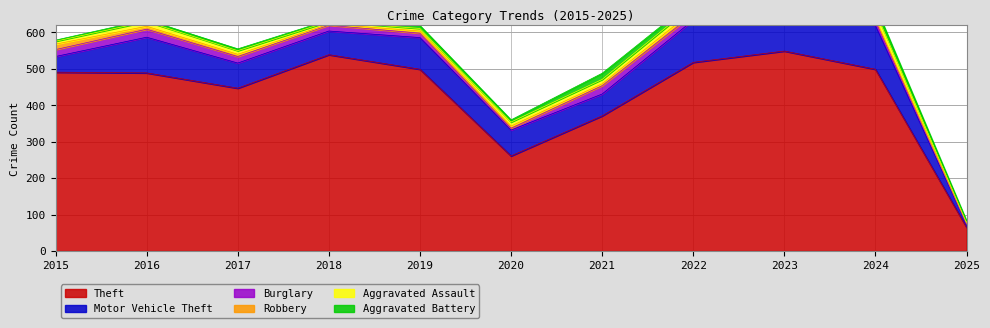

What is the maximum value for Theft?

549